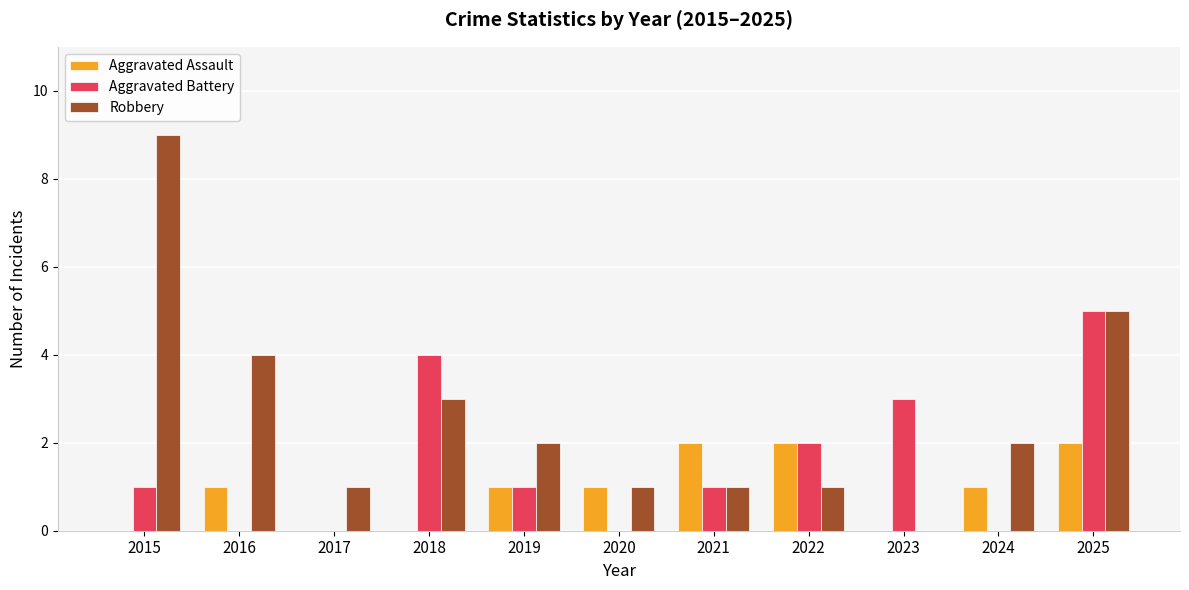

What are all the series names shown in the legend?

Aggravated Assault, Aggravated Battery, Robbery